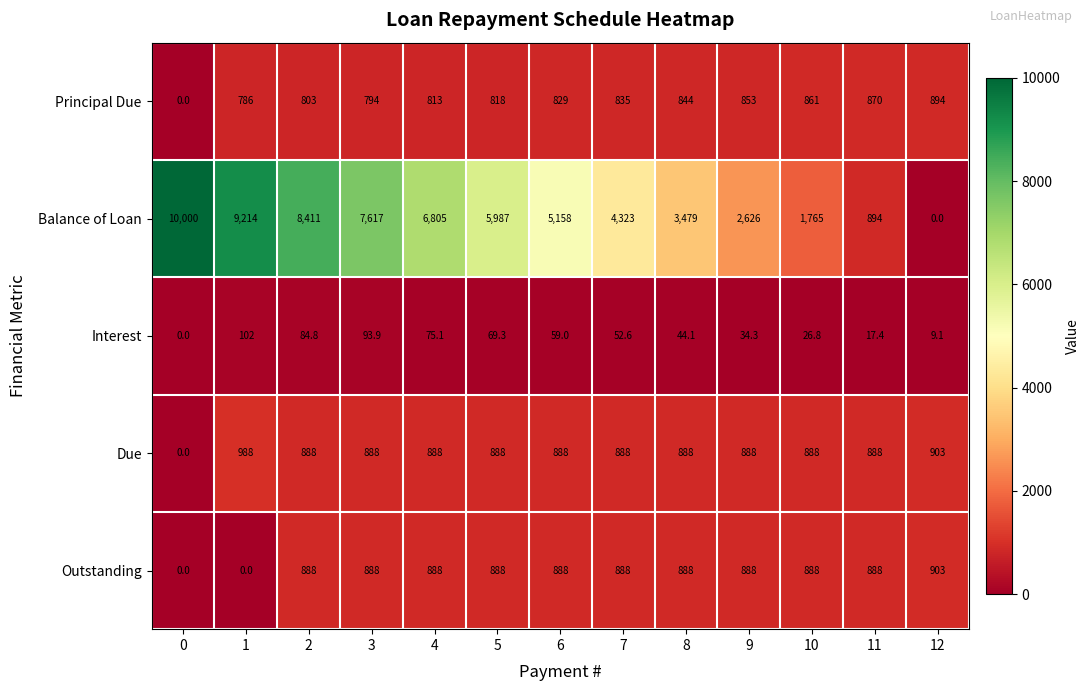

What is the difference between the maximum and minimum values in the Balance of Loan series?

10000.0